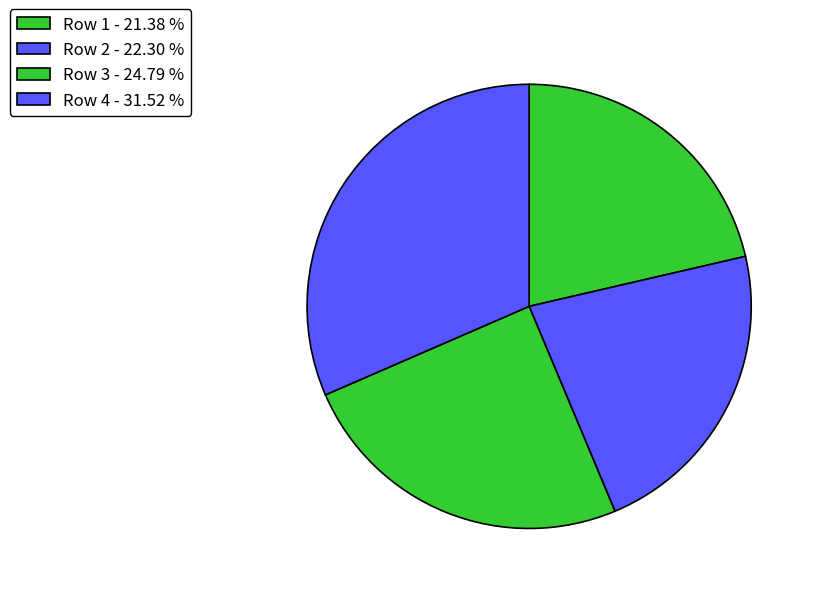

Does Row 3 represent more than half of the total?

No